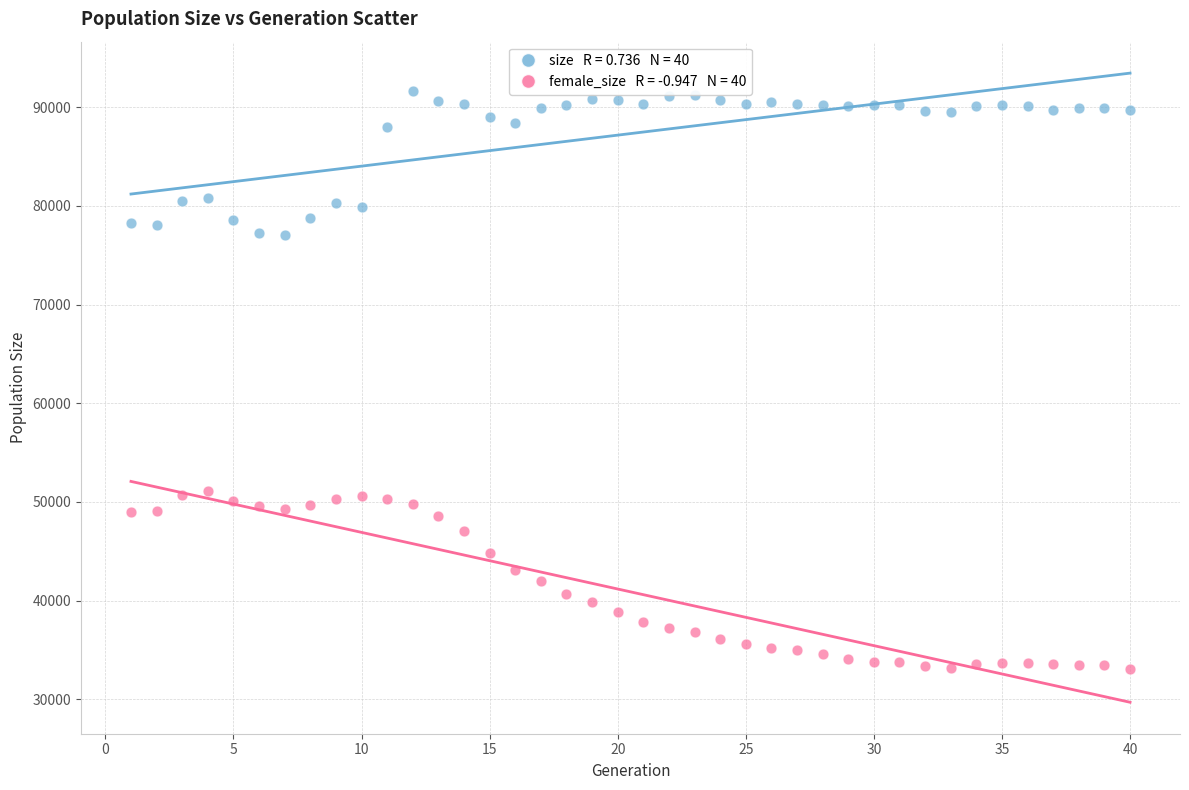

Across all data points, what is the range of X values (max minus min)?

39